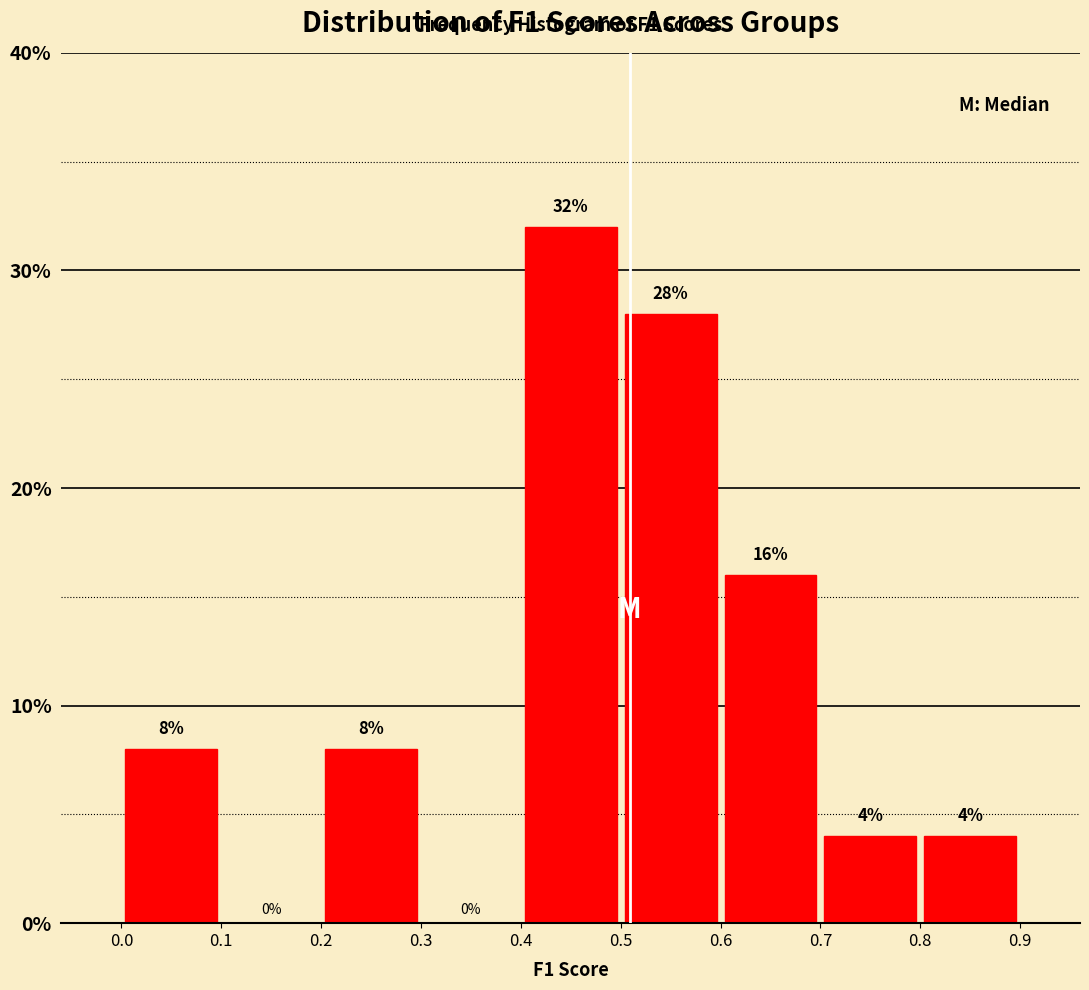

Over which range of the x-axis is the bar tallest?

0.4 to 0.5